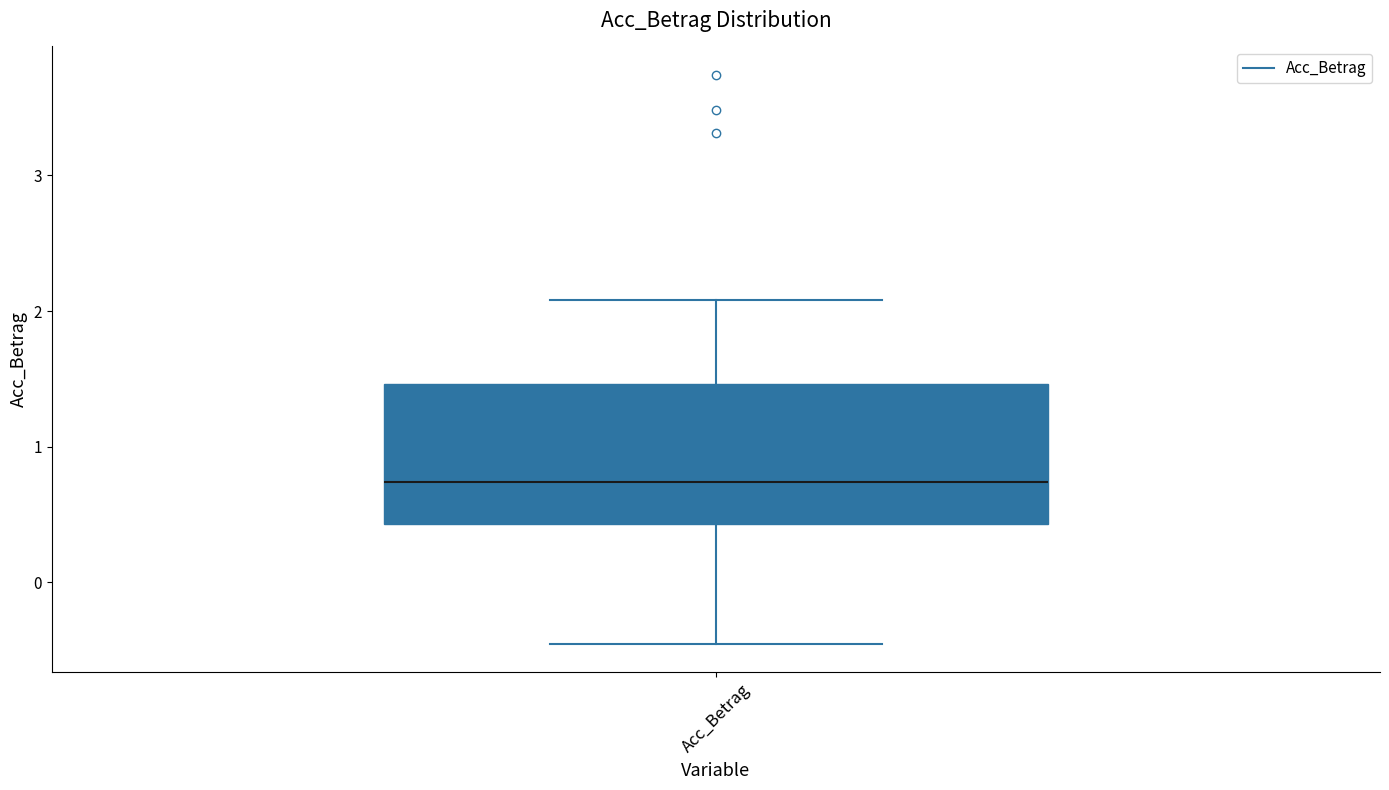

Transcribe this box plot: give where the median line is, the range the box spans, and where the two whiskers end, as read against the y-axis. The values are not printed on the chart, so give them approximately, as read against the axis.

median 0.7, box 0.4 to 1.5, whiskers -0.5 to 2.1